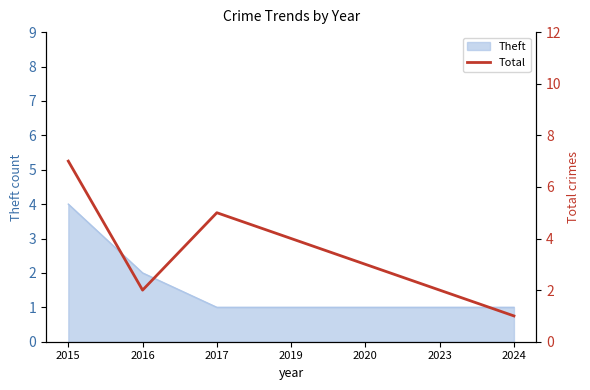

Rank the categories by value from lowest to highest.

2024, 2016, 2023, 2020, 2019, 2017, 2015